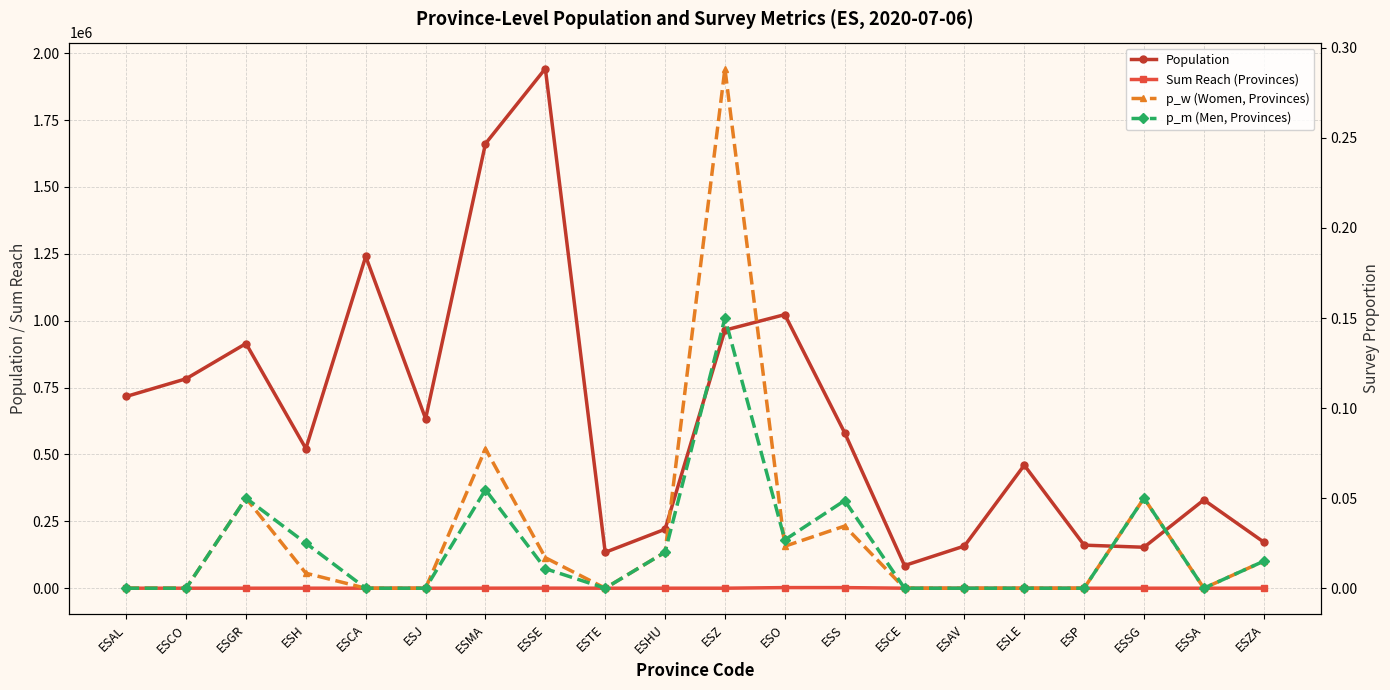

How many times do p_w (Women, Provinces) and p_m (Men, Provinces) cross each other?

1